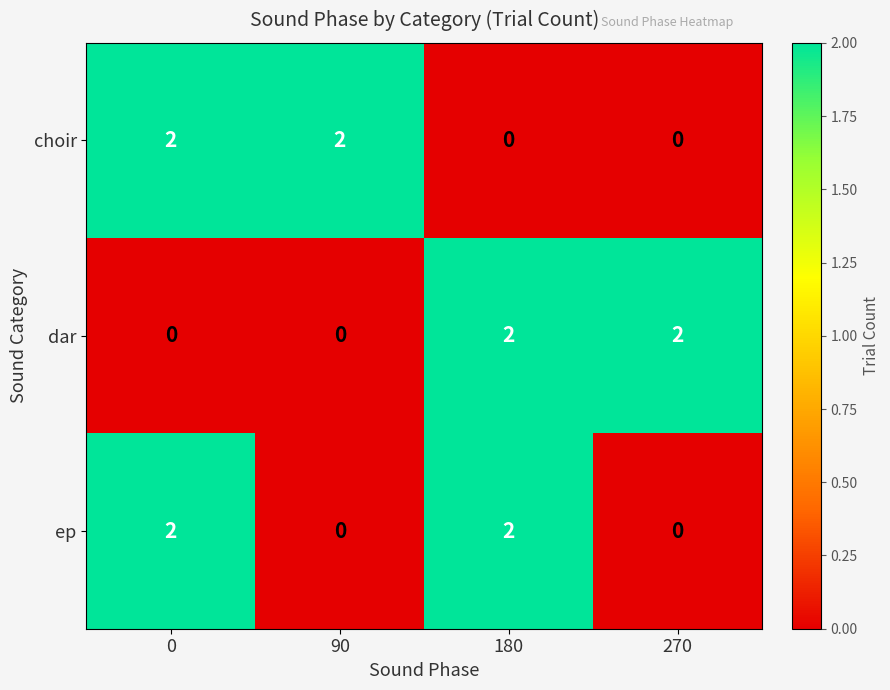

At how many categories does at least one series exceed 1?

4